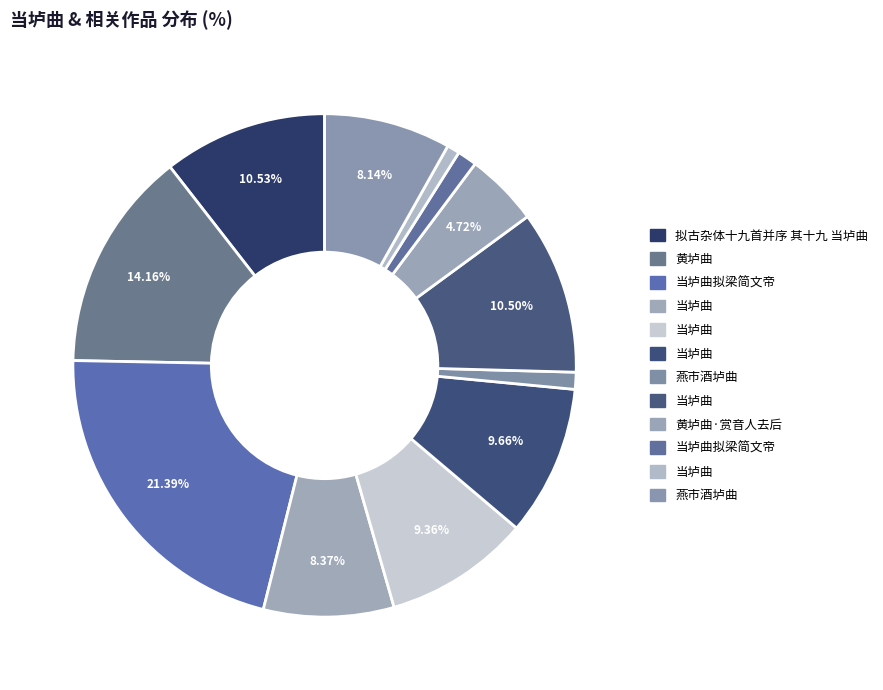

How many segments does this pie chart have?

12